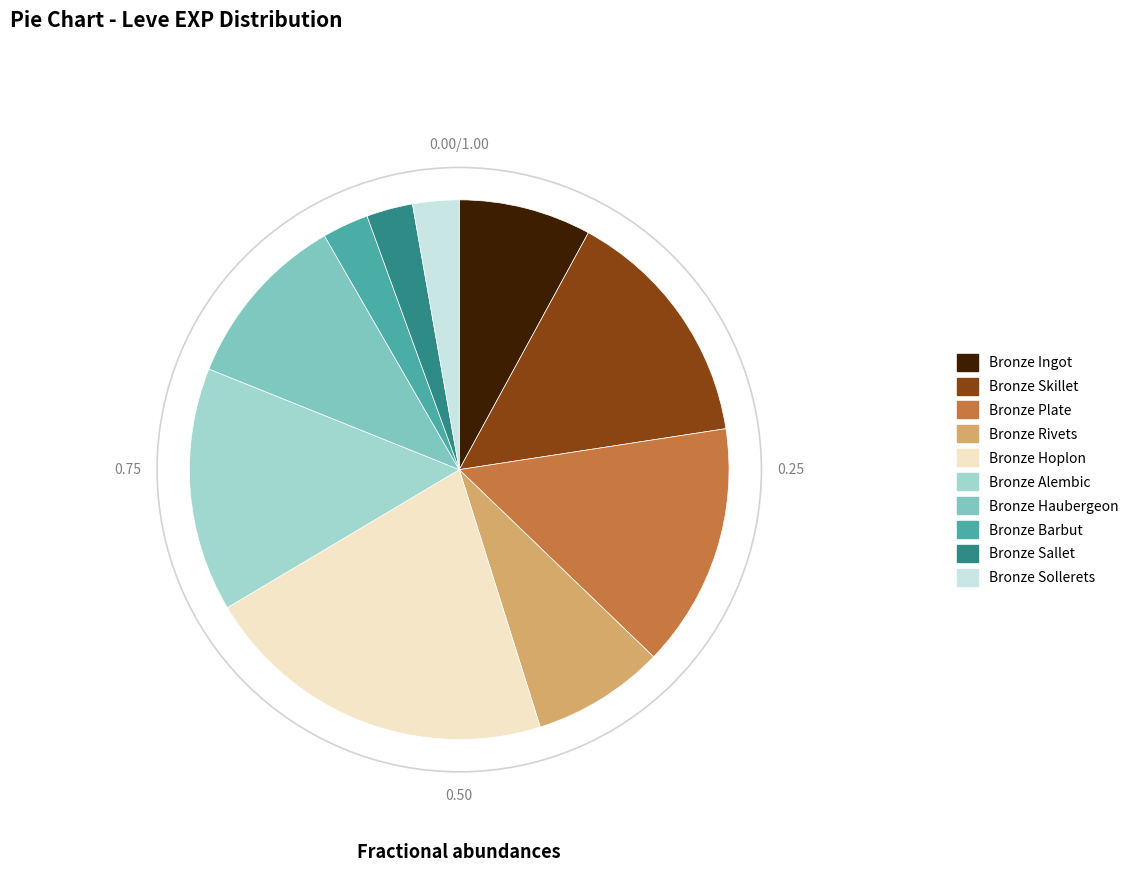

Is there a majority slice in this chart?

No